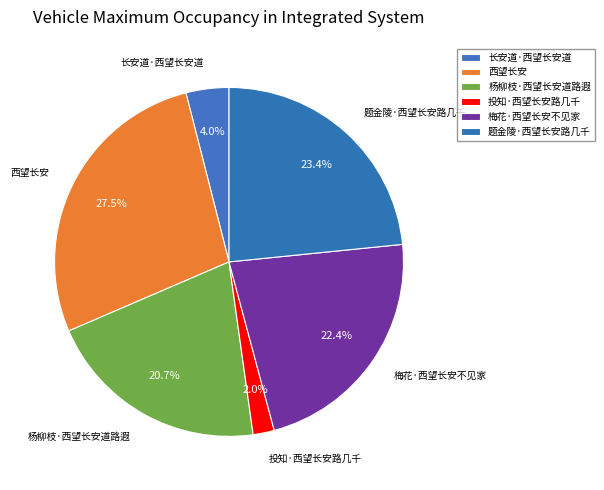

Does any single category account for the majority?

No